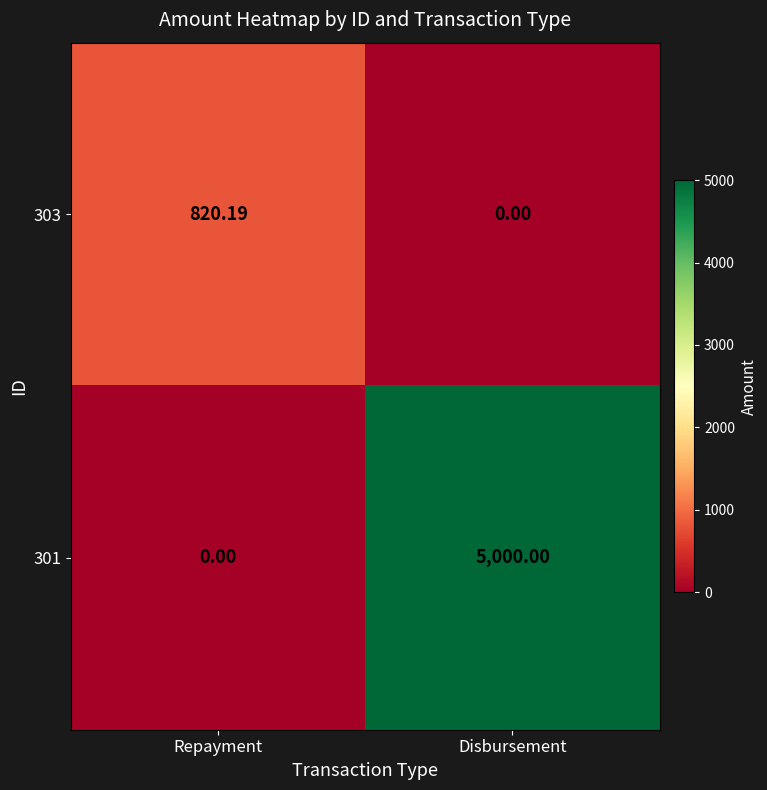

Where does the 303 series first go above 820?

Repayment